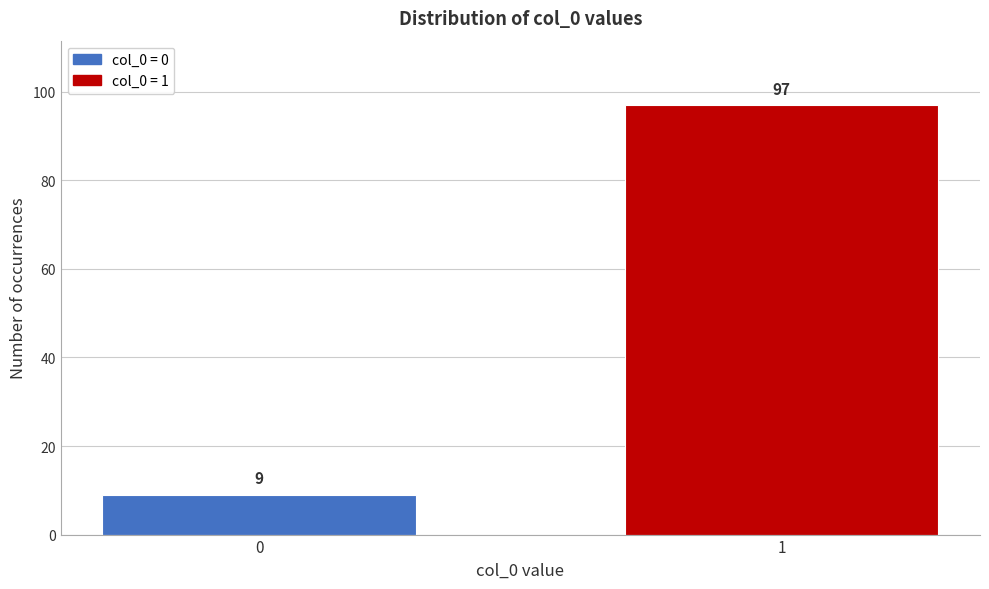

Reading right to left, what are all the values shown in this chart?

1=97	0=9